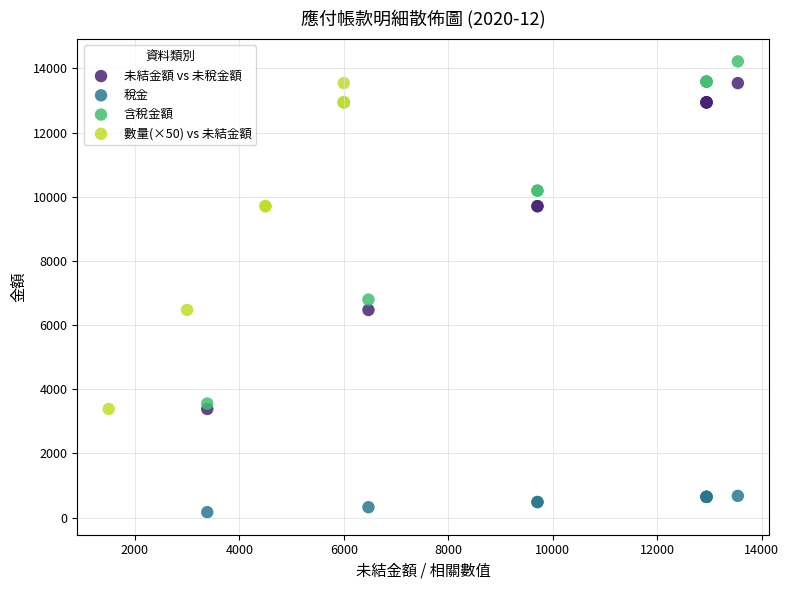

What are all the series names shown in the legend?

未結金額 vs 未稅金額, 稅金, 含稅金額, 數量(×50) vs 未結金額